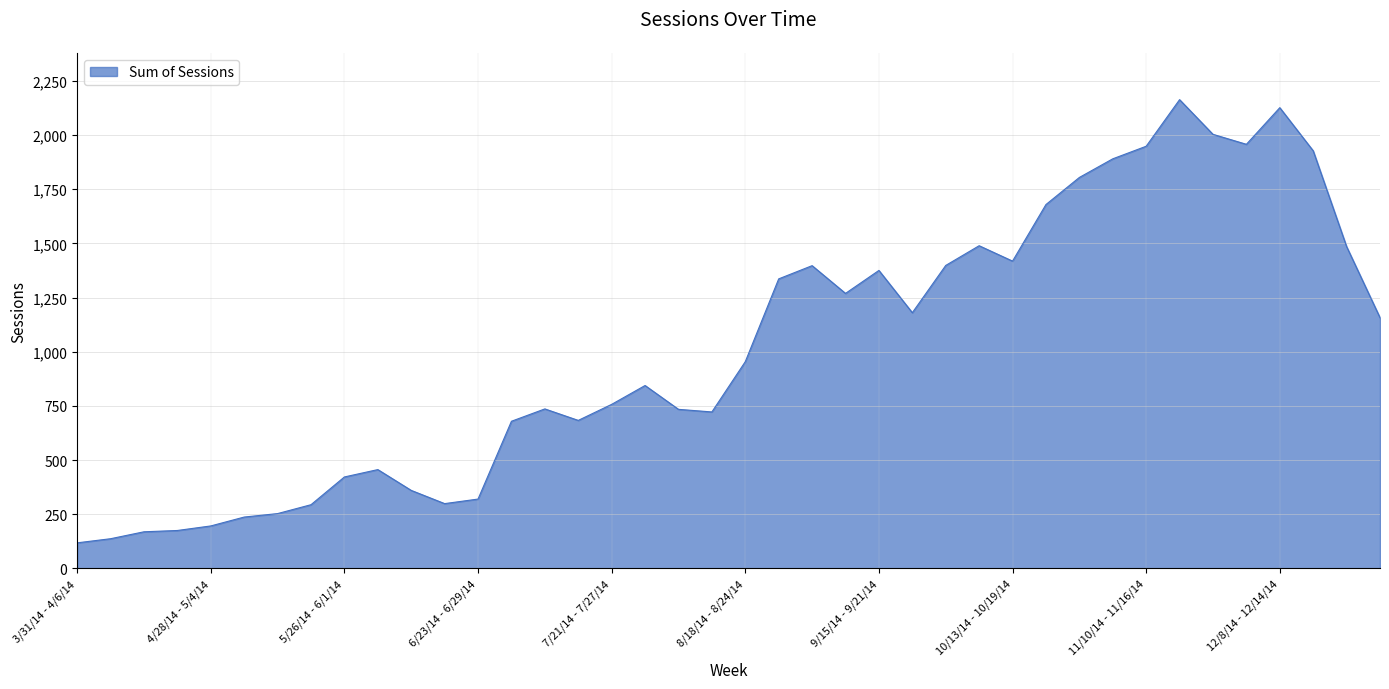

What is the difference between the maximum and minimum values?

2045